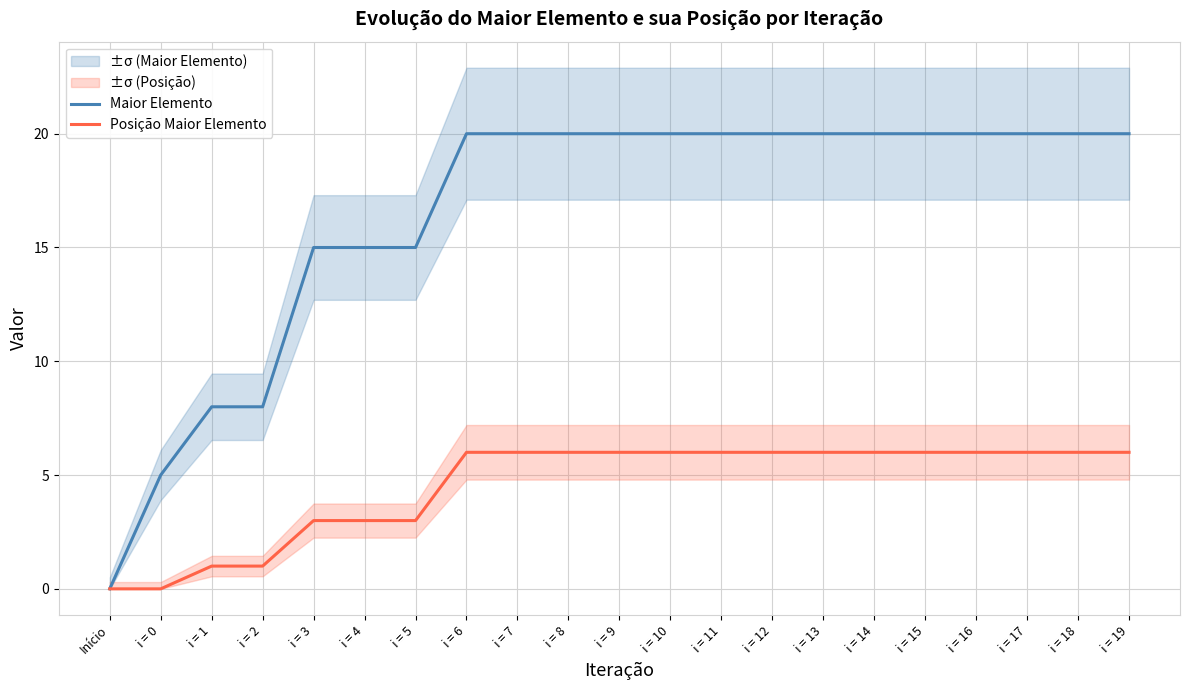

Does the chart display data point markers on the line(s)?

No